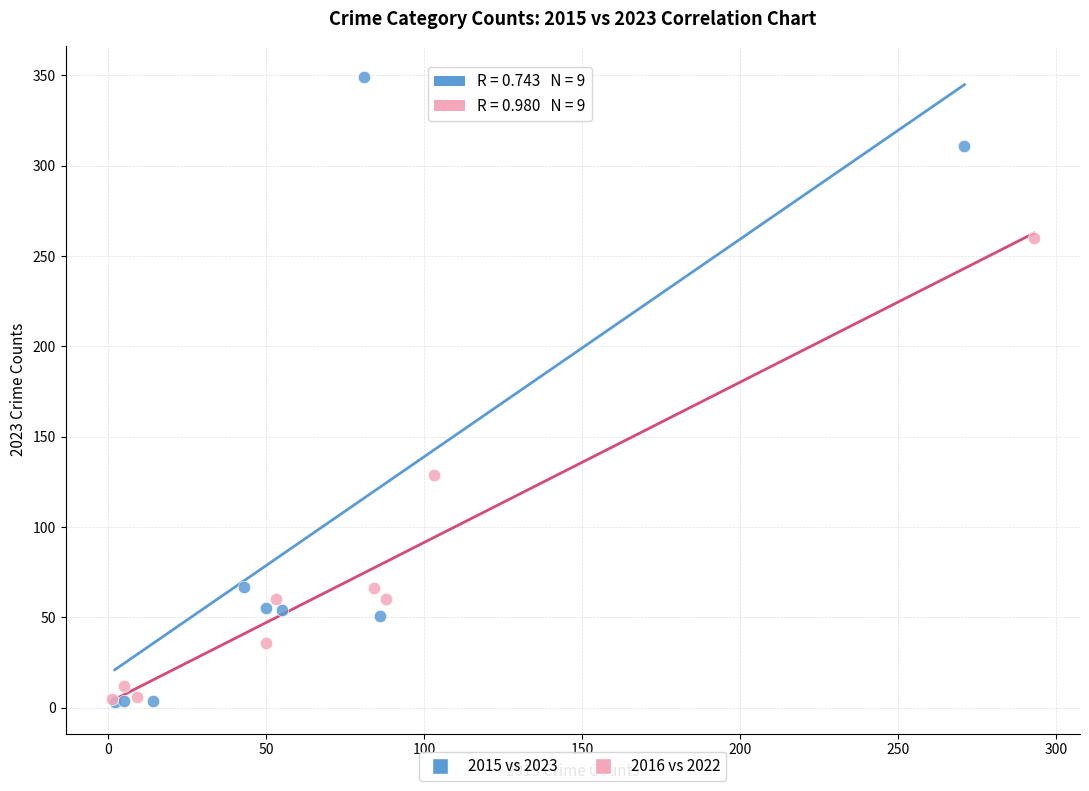

Which series contains the highest Y value?

2015 vs 2023